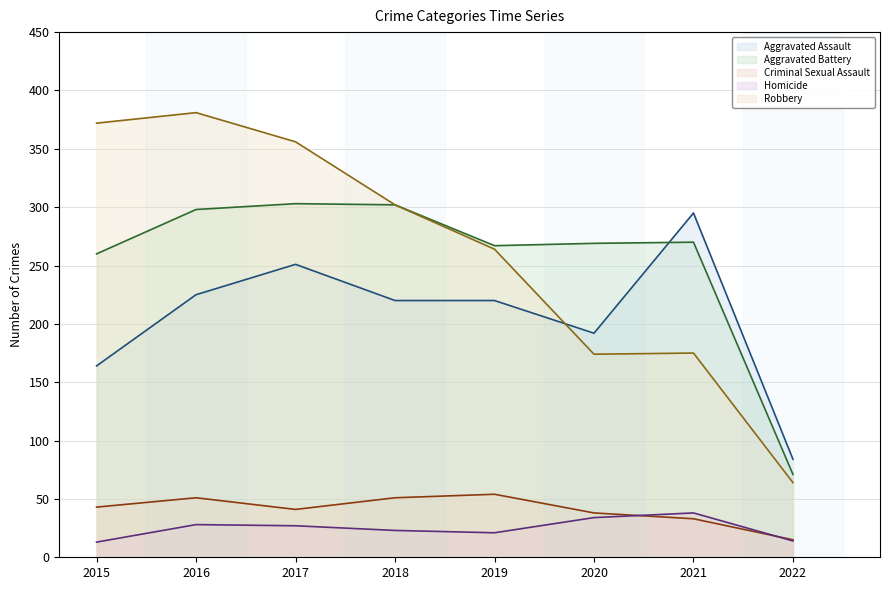

What is the value of the Robbery point at the 5th from the left?

264